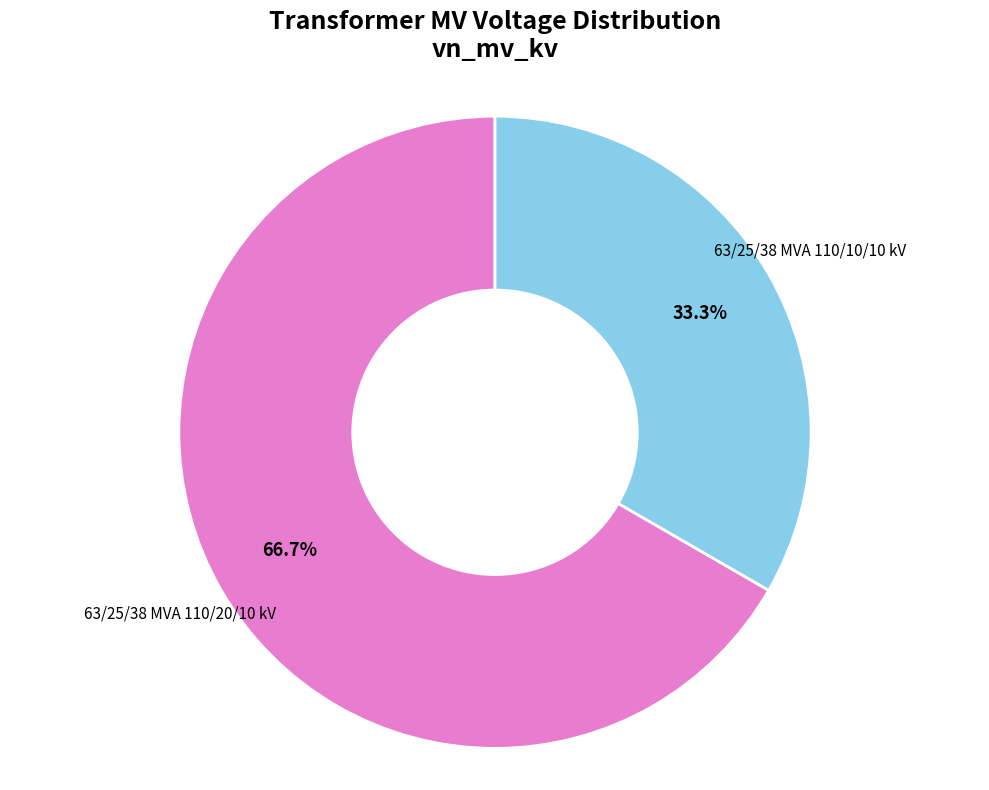

Is there a majority slice in this chart?

Yes